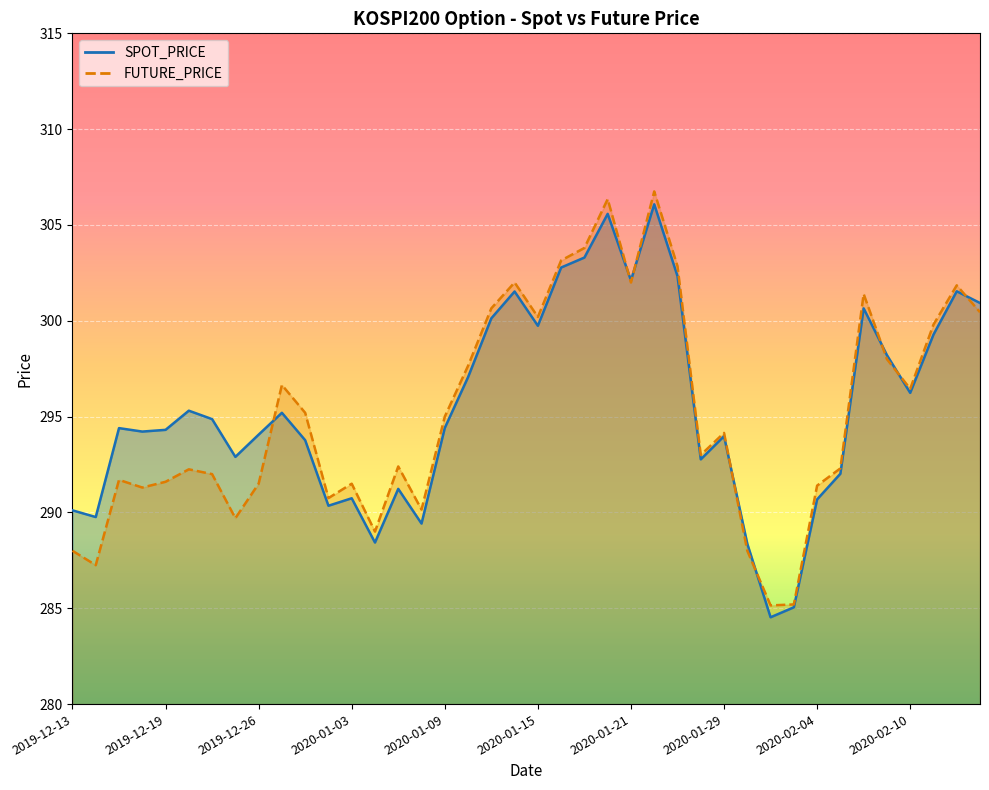

Read the FUTURE_PRICE value at 2020-01-15.

300.2